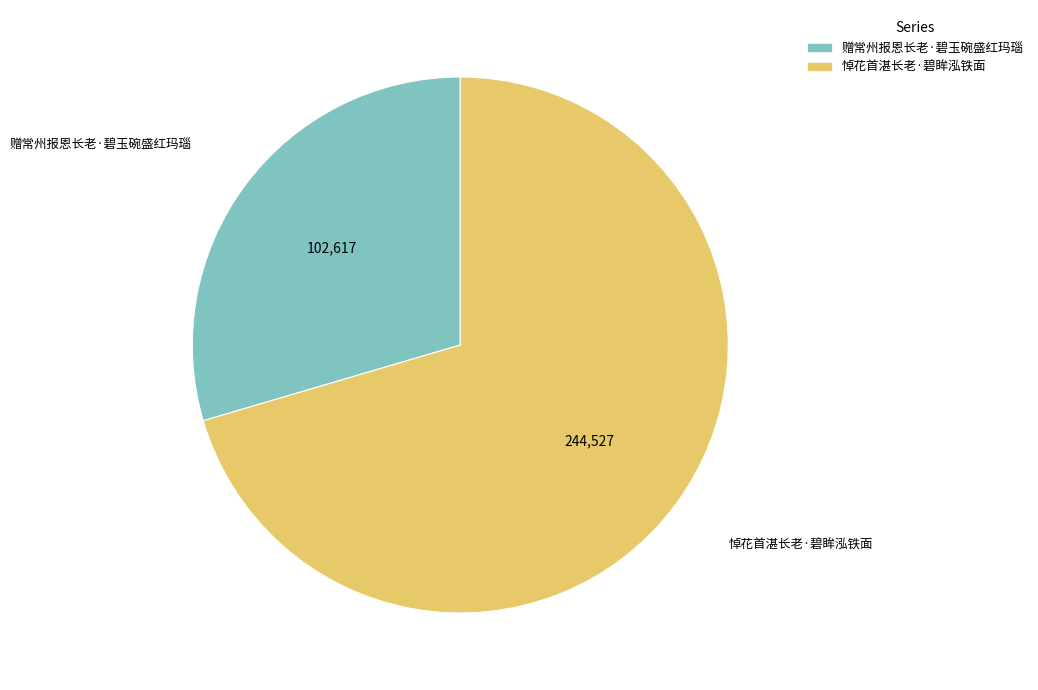

Is it true that 赠常州报恩长老·碧玉碗盛红玛瑙 is 37% of the pie?

False